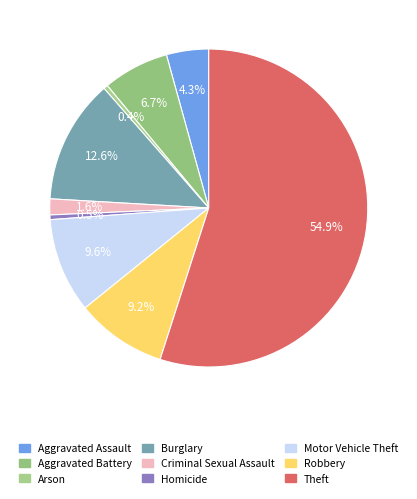

Between Criminal Sexual Assault and Burglary, which is larger?

Burglary